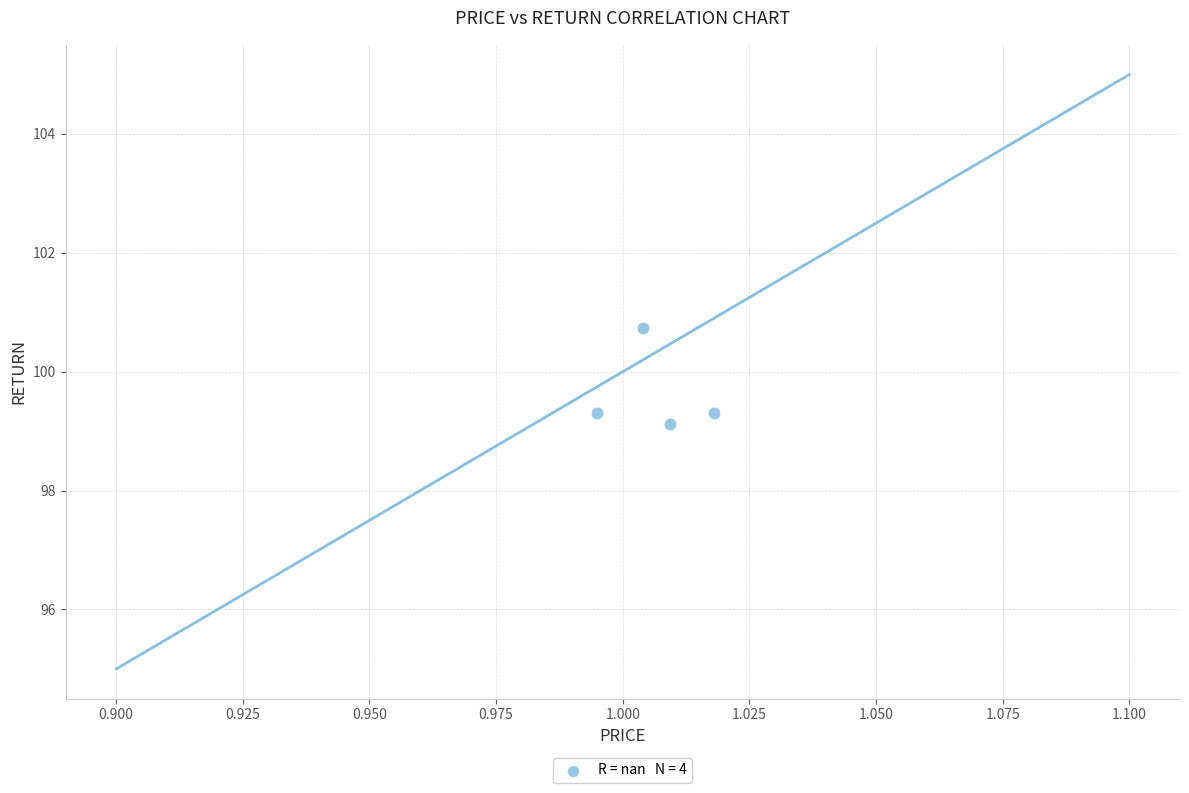

What Y value in the scatter plot is closest to 99?

99.1